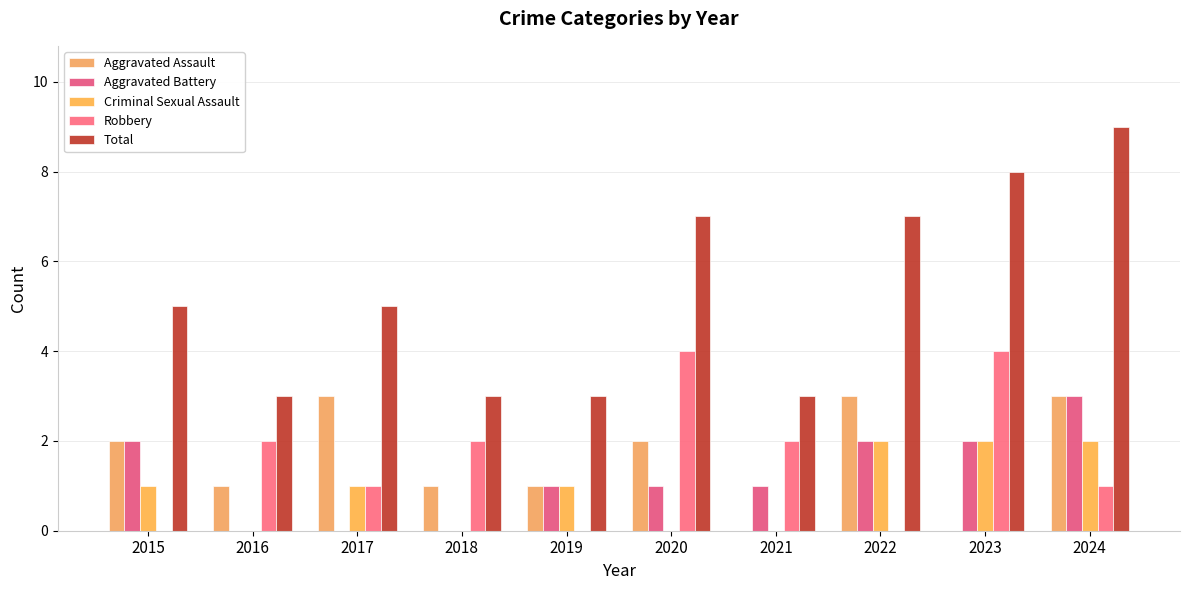

Reading right to left, list all the values displayed in this chart.

Aggravated Assault: 2024=3	2023=0	2022=3	2021=0	2020=2	2019=1	2018=1	2017=3	2016=1	2015=2
Aggravated Battery: 2024=3	2023=2	2022=2	2021=1	2020=1	2019=1	2018=0	2017=0	2016=0	2015=2
Criminal Sexual Assault: 2024=2	2023=2	2022=2	2021=0	2020=0	2019=1	2018=0	2017=1	2016=0	2015=1
Robbery: 2024=1	2023=4	2022=0	2021=2	2020=4	2019=0	2018=2	2017=1	2016=2	2015=0
Total: 2024=9	2023=8	2022=7	2021=3	2020=7	2019=3	2018=3	2017=5	2016=3	2015=5